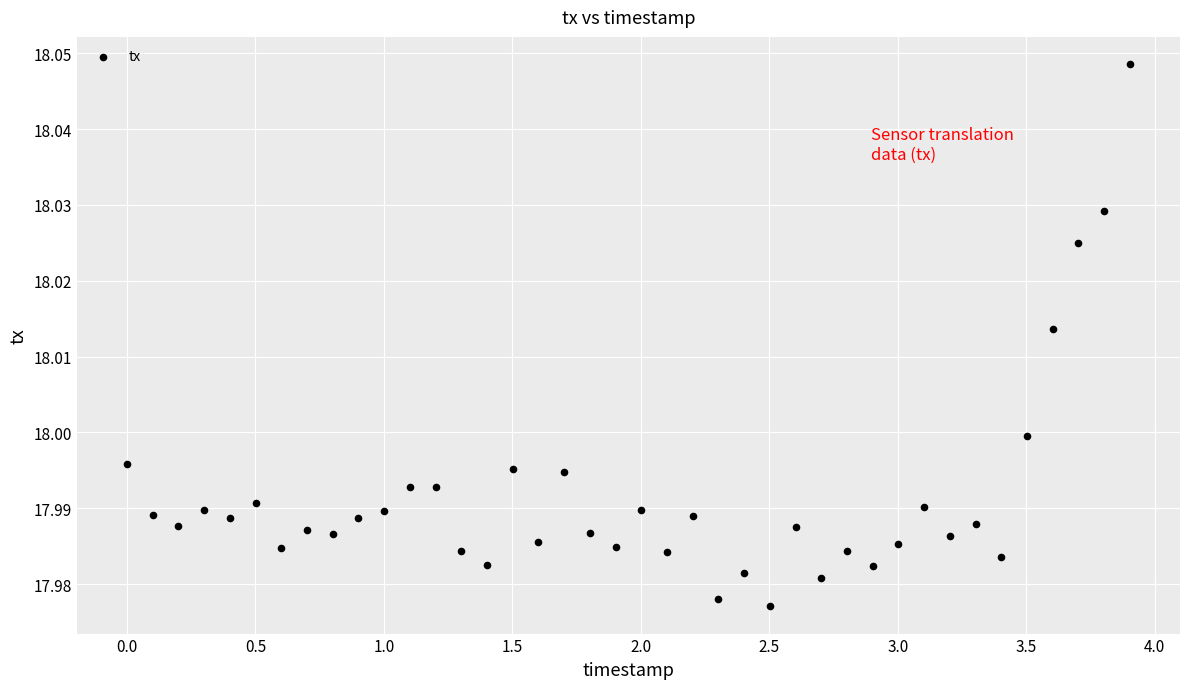

What is the range of X values (max minus min)?

3.9